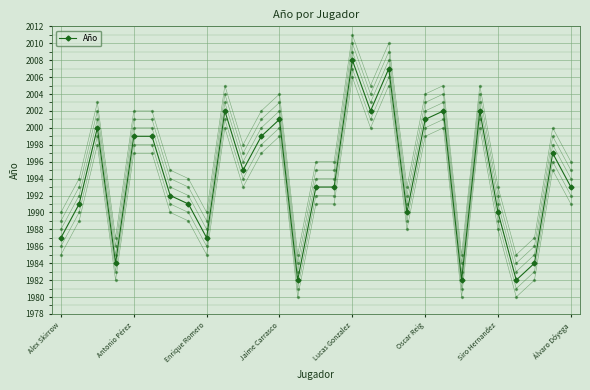

Reading left to right, what are all the values shown in this chart?

1987	1991	2000	1984	1999	1999	1992	1991	1987	2002	1995	1999	2001	1982	1993	1993	2008	2002	2007	1990	2001	2002	1982	2002	1990	1982	1984	1997	1993